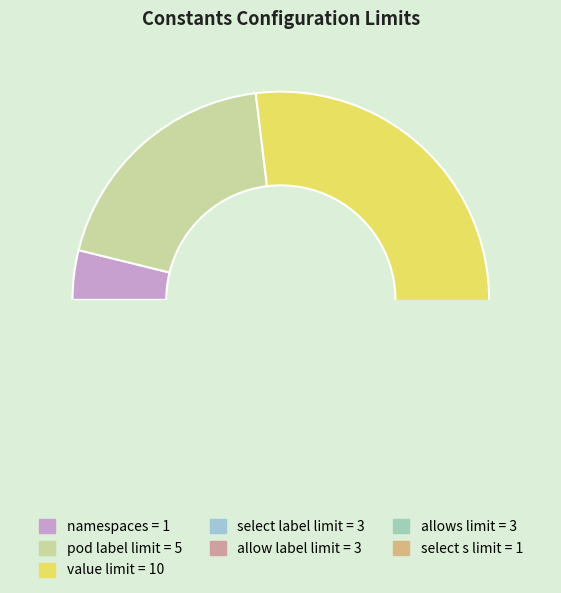

What is the smallest slice in the pie chart?

namespaces